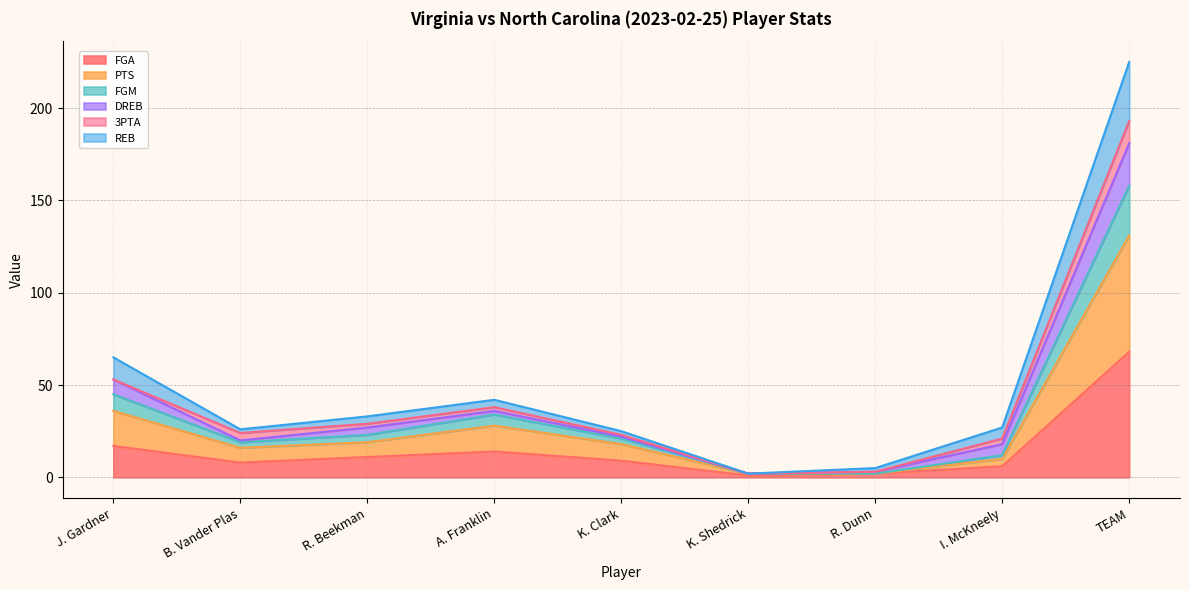

The FGA series shows 6 at I. McKneely. True or false?

True